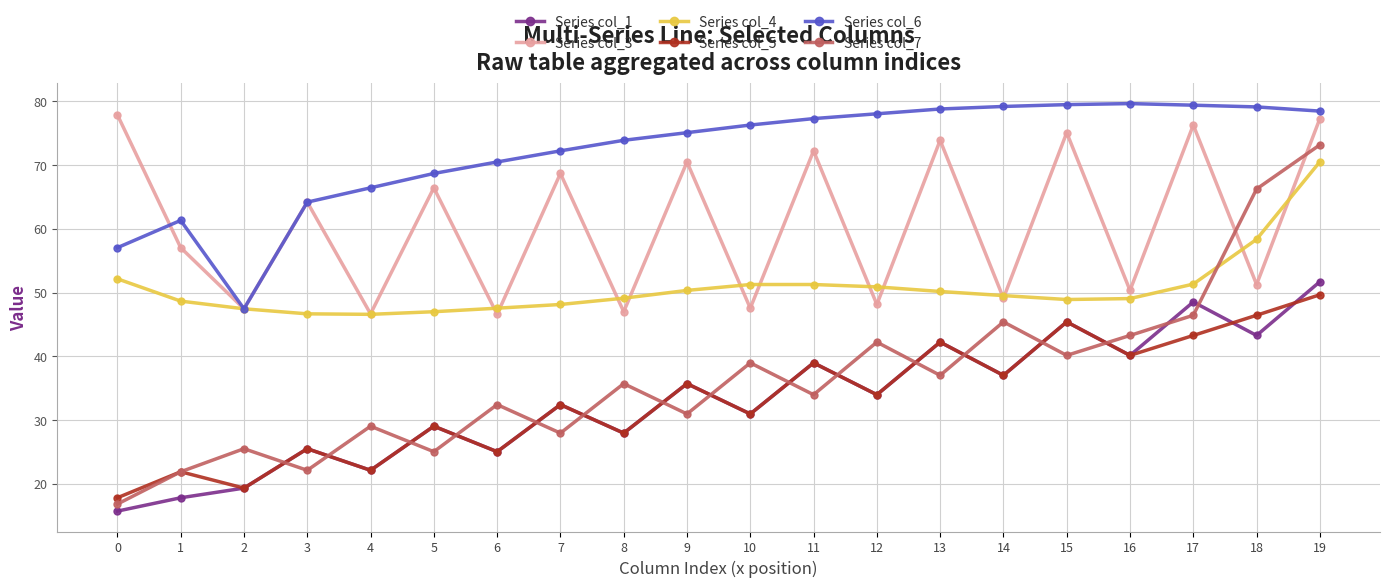

Where does the Series col_6 series first go above 76?

10